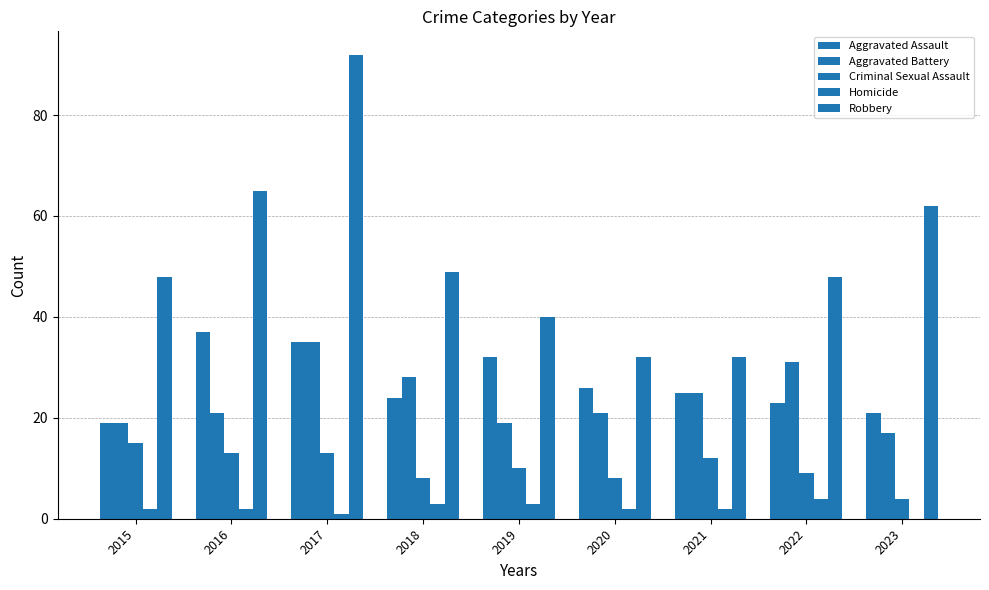

How many Homicide values are between 2 and 3?

6